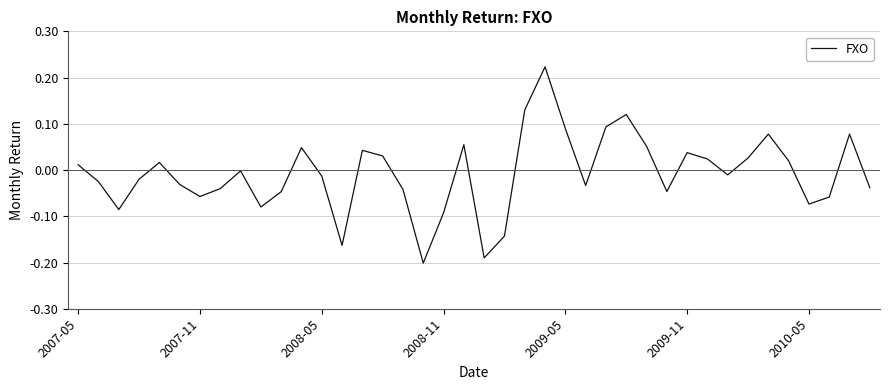

How many interior local valleys (lower than both neighbors) does the data have?

10